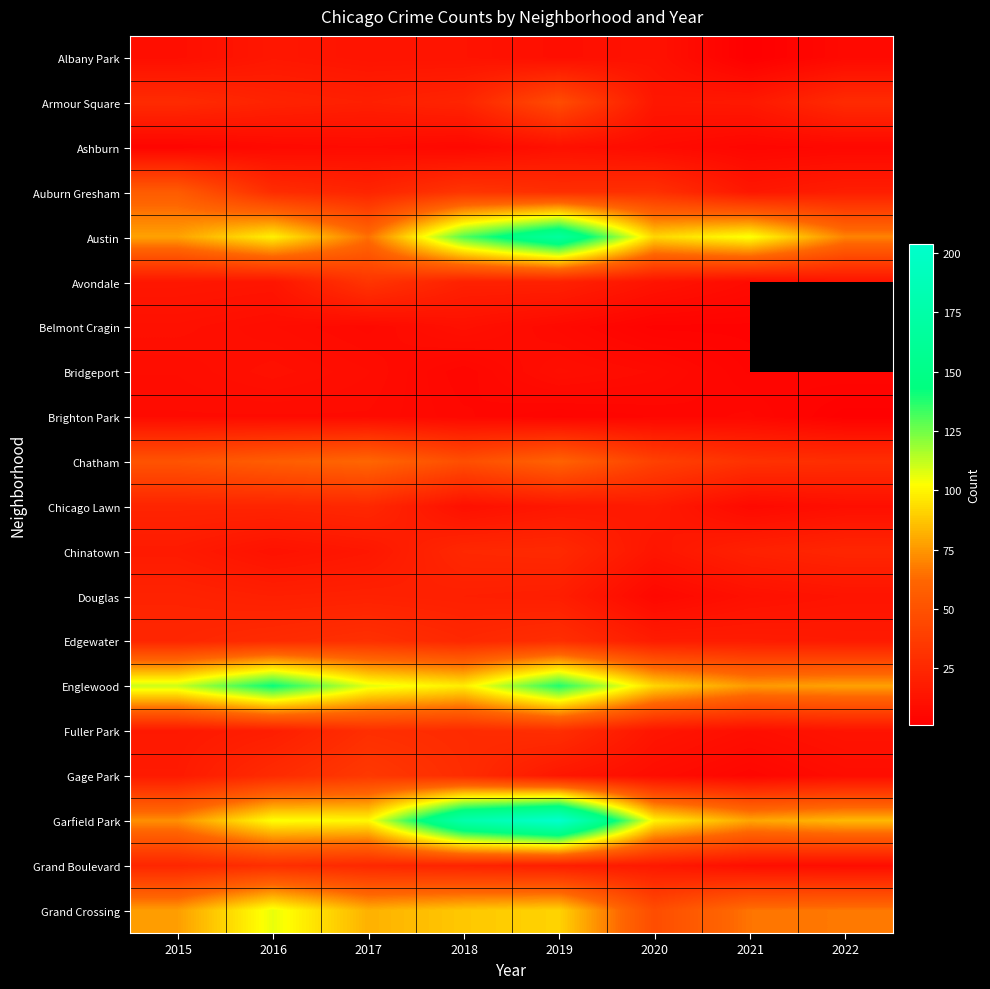

What is the difference between the Englewood values at 2015 and 2018?

13.0